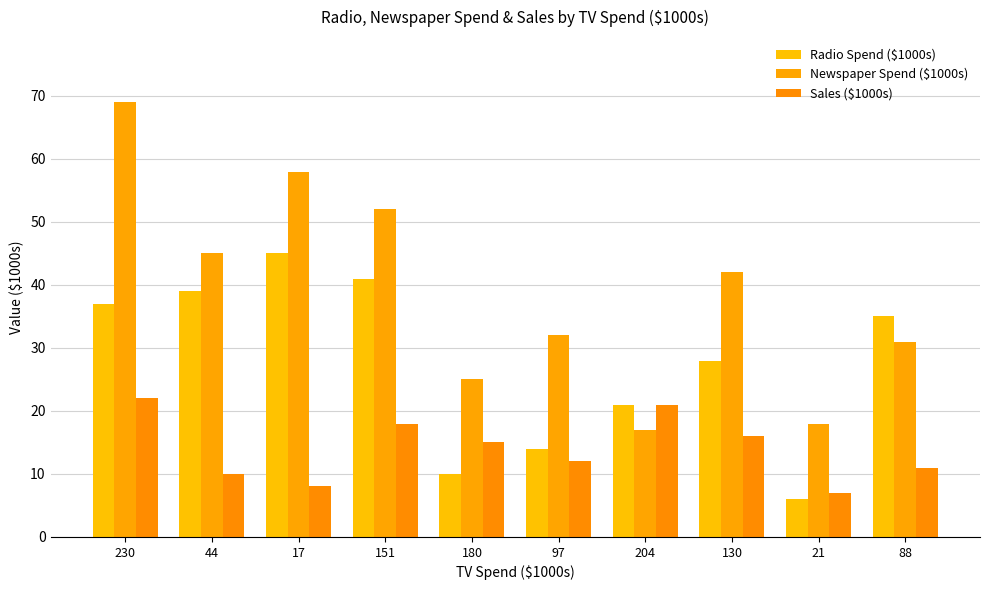

At which label does Sales ($1000s) first exceed 15?

230